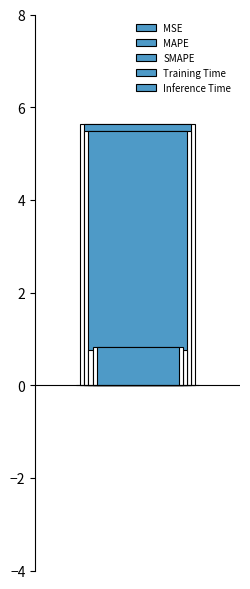

Does the chart contain stacked bars?

No